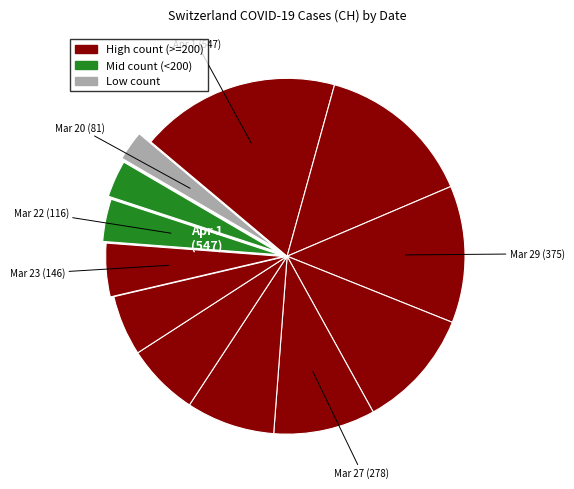

Count the number of slices in the pie.

12